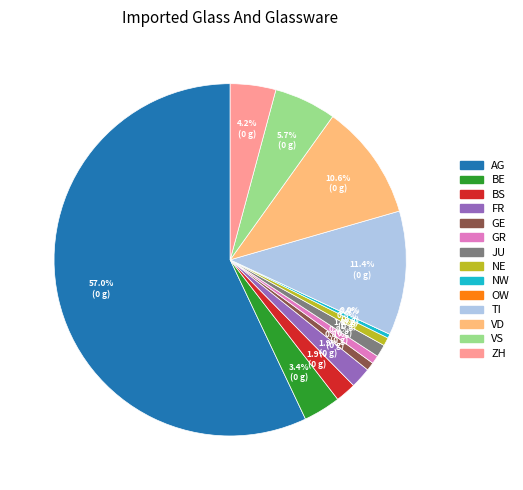

What is the total percentage of FR and NW?

2.3%